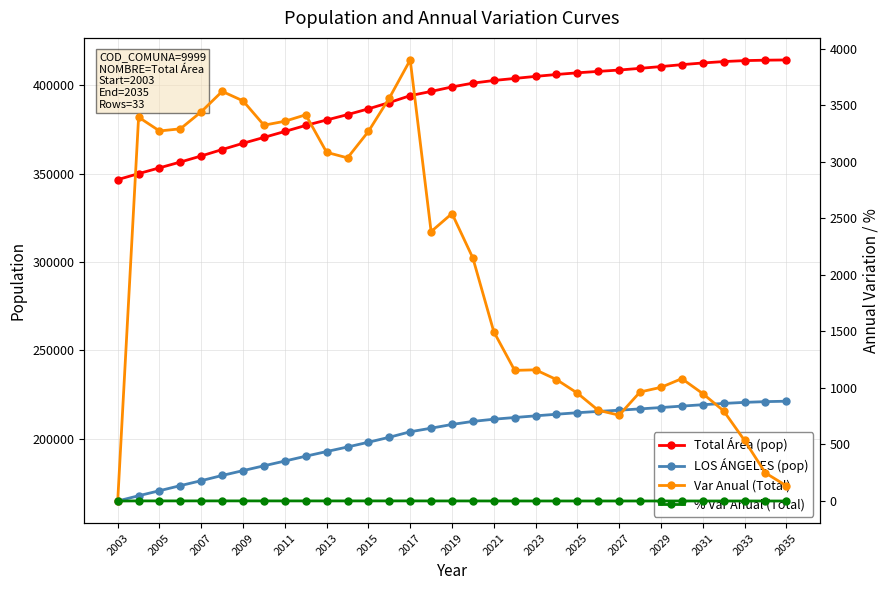

Reading left to right, transcribe all the data shown in this chart.

Total Área (pop): 346575.0	349969.0	353241.0	356532.0	359974.0	363596.0	367134.0	370457.0	373815.0	377230.0	380313.0	383347.0	386615.0	390178.0	394078.0	396460.0	399002.0	401150.0	402647.0	403802.0	404962.0	406036.0	406990.0	407792.0	408551.0	409515.0	410520.0	411602.0	412552.0	413349.0	413885.0	414133.0	414268.0
LOS ÁNGELES (pop): 164801.0	167778.0	170622.0	173504.0	176306.0	179253.0	181995.0	184718.0	187402.0	190143.0	192778.0	195363.0	198047.0	200858.0	203965.0	205989.0	208098.0	209828.0	211064.0	212021.0	212969.0	213876.0	214736.0	215479.0	216155.0	216906.0	217659.0	218479.0	219265.0	219986.0	220591.0	221005.0	221245.0
Var Anual (Total): 0.0	3394.0	3272.0	3291.0	3442.0	3622.0	3538.0	3323.0	3358.0	3415.0	3083.0	3034.0	3268.0	3563.0	3900.0	2382.0	2542.0	2148.0	1497.0	1155.0	1160.0	1074.0	954.0	802.0	759.0	964.0	1005.0	1082.0	950.0	797.0	536.0	248.0	135.0
% Var Anual (Total): 0.0	1.0	0.9	0.9	1.0	1.0	1.0	0.9	0.9	0.9	0.8	0.8	0.9	0.9	1.0	0.6	0.6	0.5	0.4	0.3	0.3	0.3	0.2	0.2	0.2	0.2	0.2	0.3	0.2	0.2	0.1	0.1	0.0